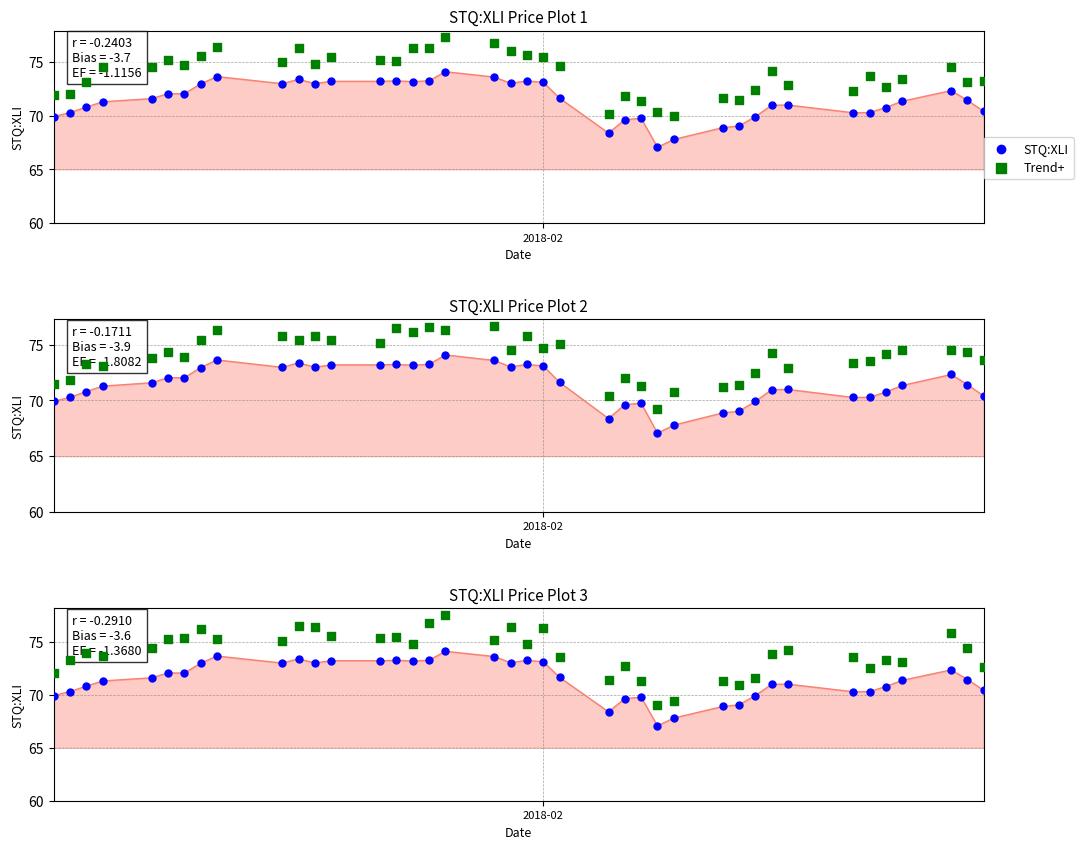

At how many categories does at least one series exceed 73?

29